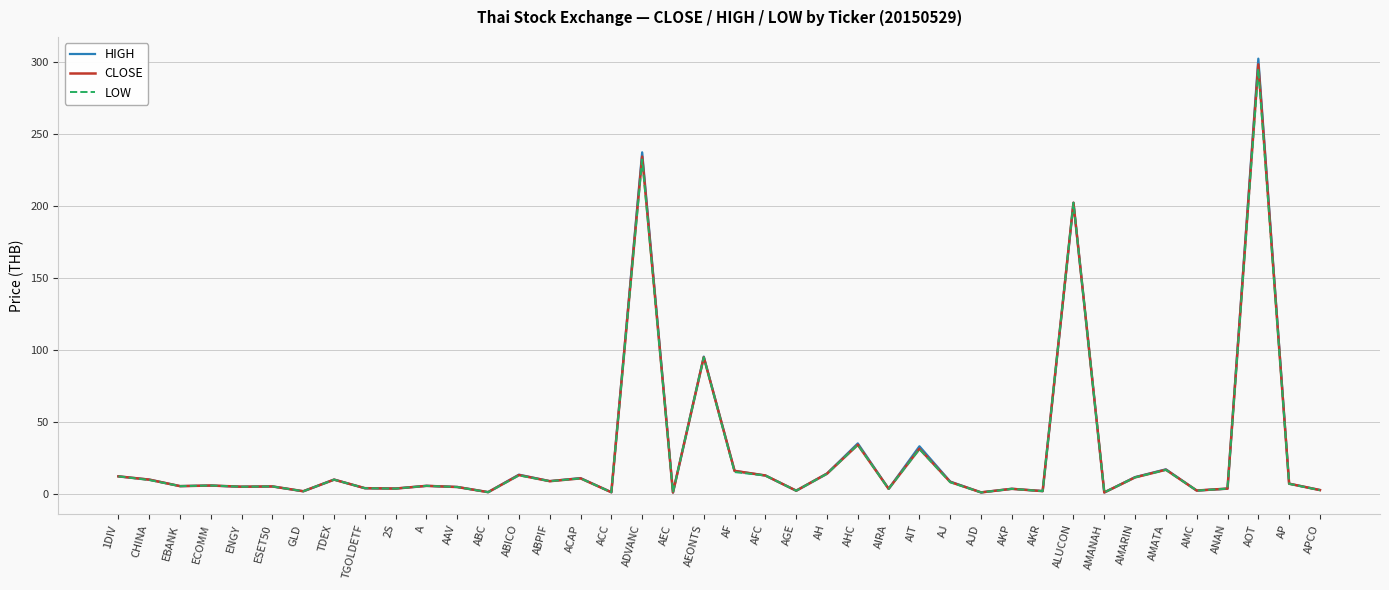

Does the chart display data point markers on the line(s)?

No